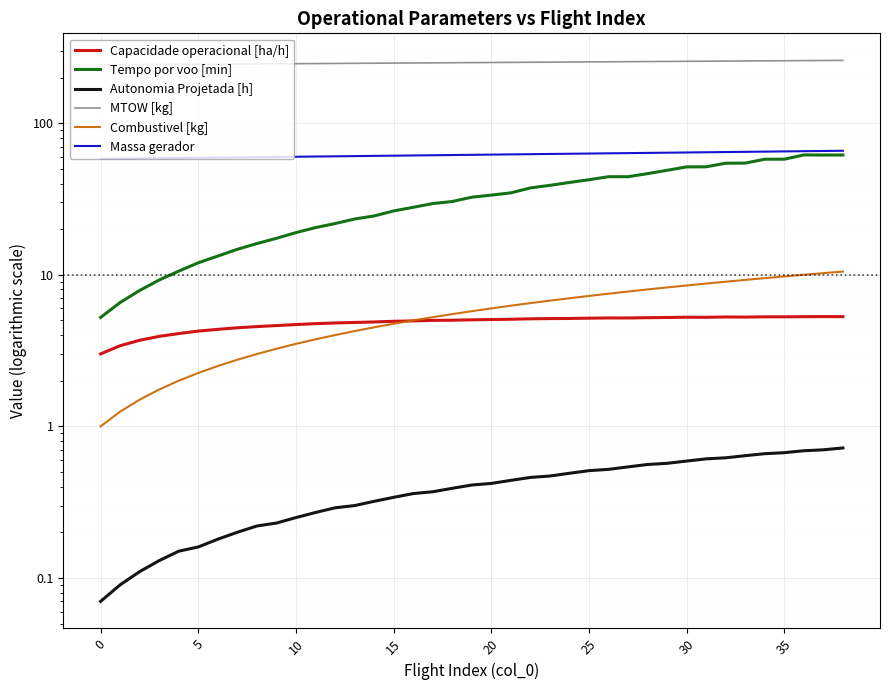

How many lines are shown in the chart?

6